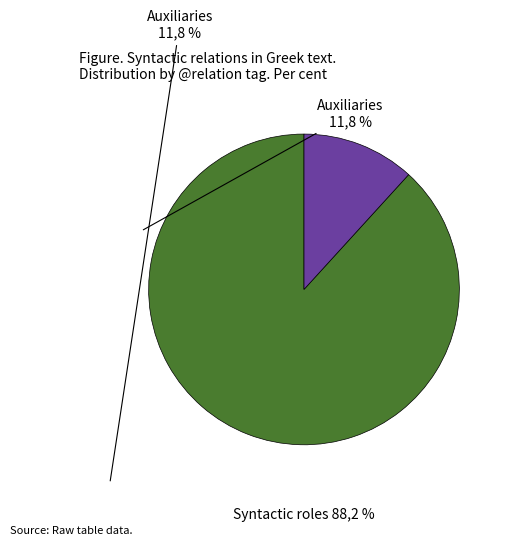

How many slices are in this pie chart?

2